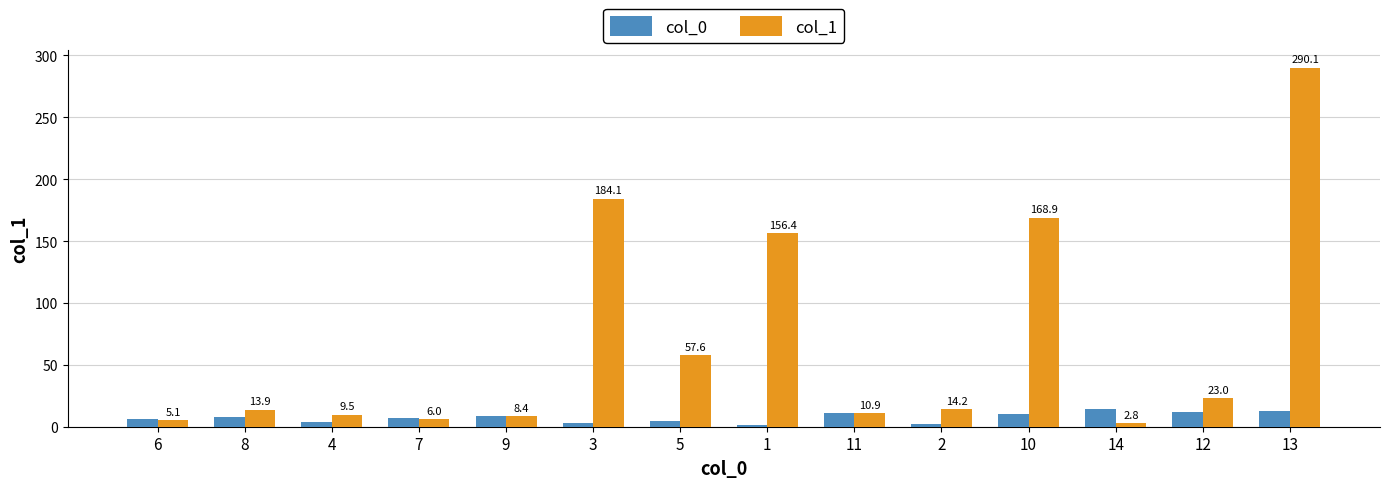

How many data points in col_1 are above 14?

7